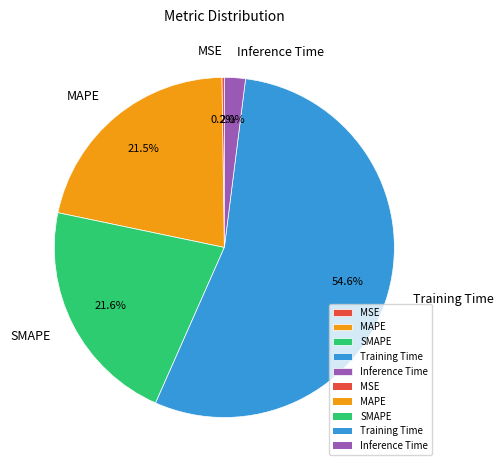

Is there any slice that represents more than half of the pie?

Yes